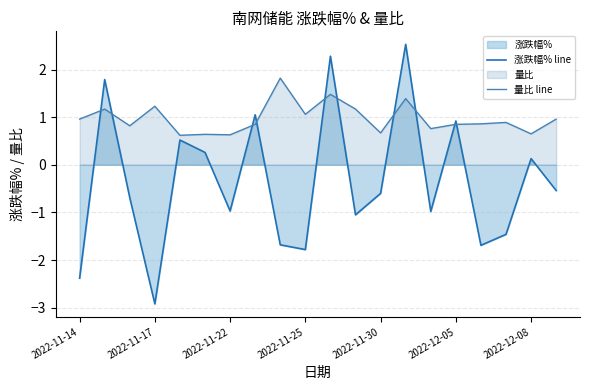

The 涨跌幅% line series shows -0.5 at 19. True or false?

True